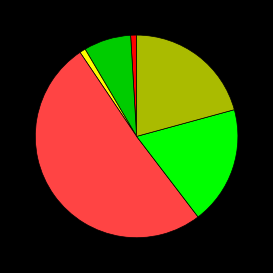

Is there a majority slice in this chart?

Yes